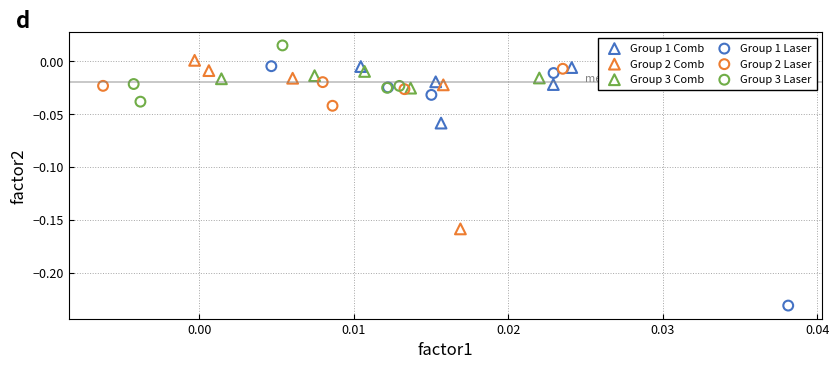

Which series has the widest spread of Y values?

Group 1 Laser